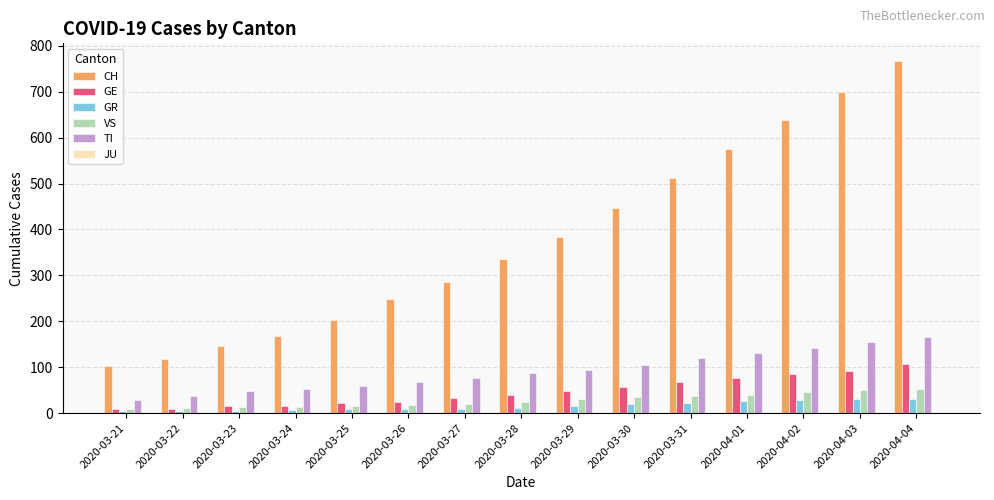

What is the sum of all GE values?

704